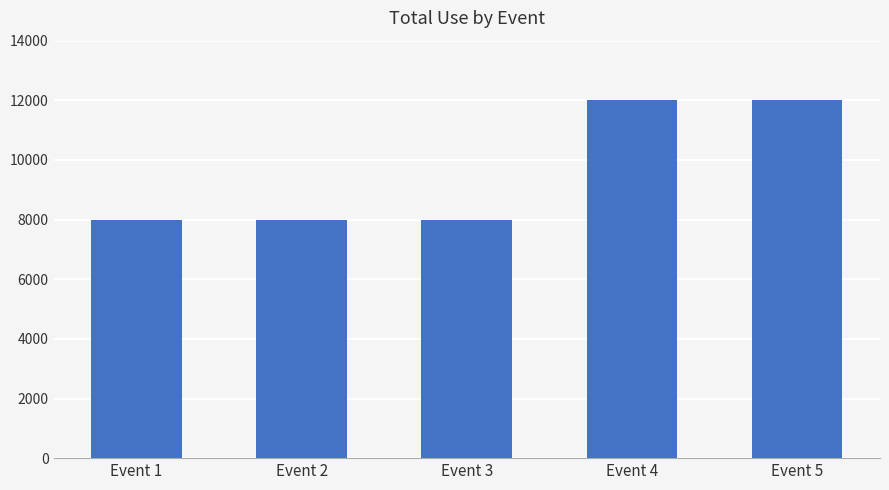

What value does the data have at Event 4?

12000